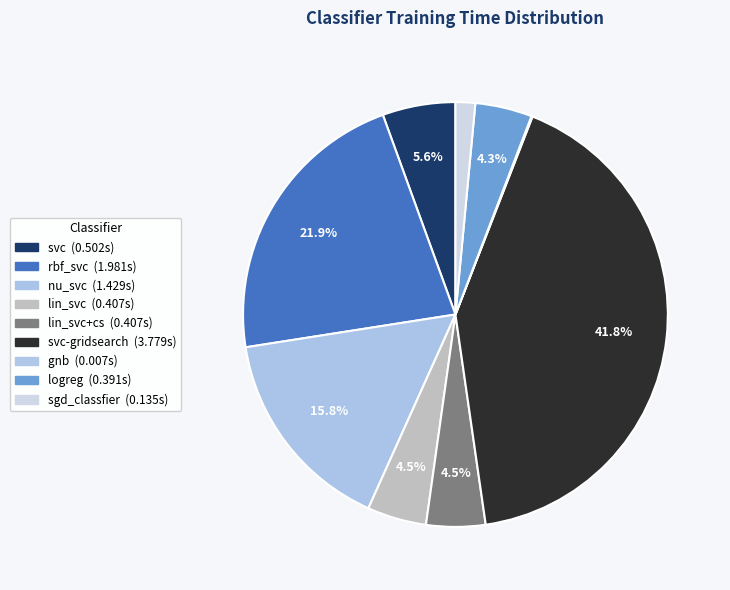

Which category has the smallest portion of the pie?

gnb